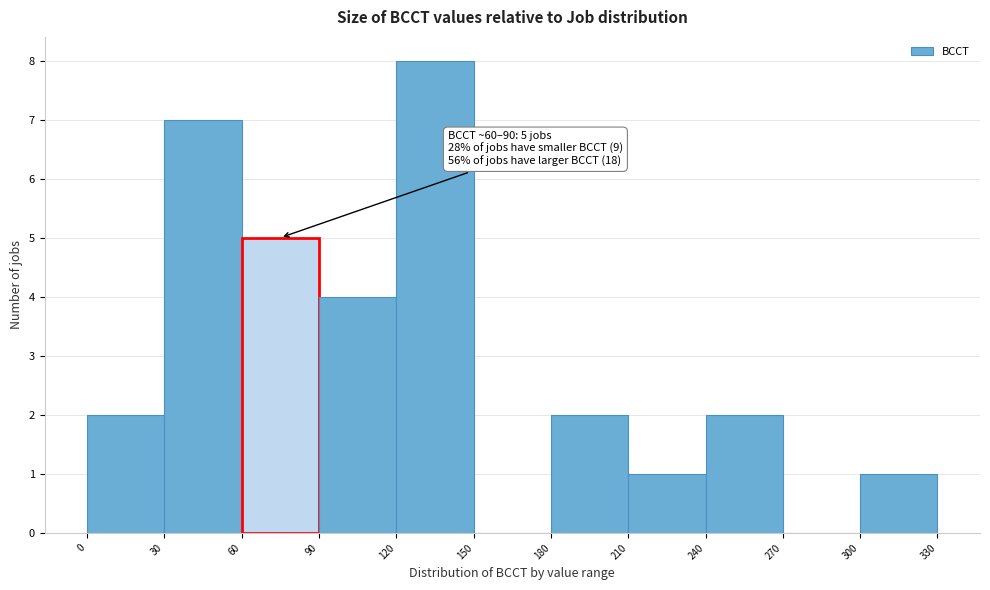

Which range on the x-axis has the tallest bar?

120 to 150